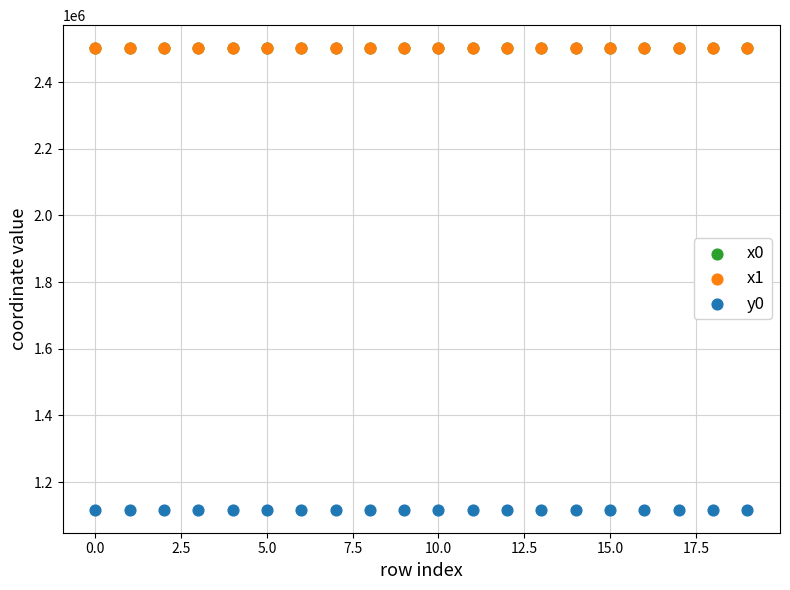

Which series reaches the minimum Y coordinate?

y0